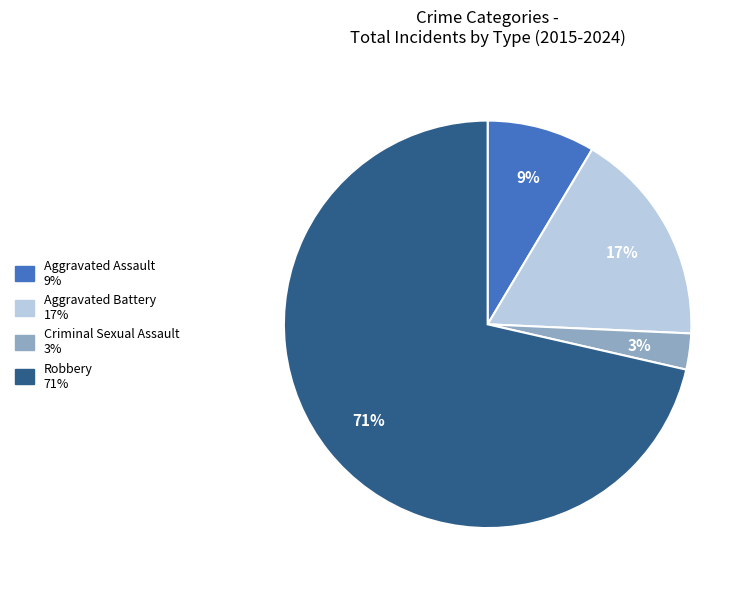

What is the ratio of the value at Aggravated Assault to the value at Criminal Sexual Assault?

3.0